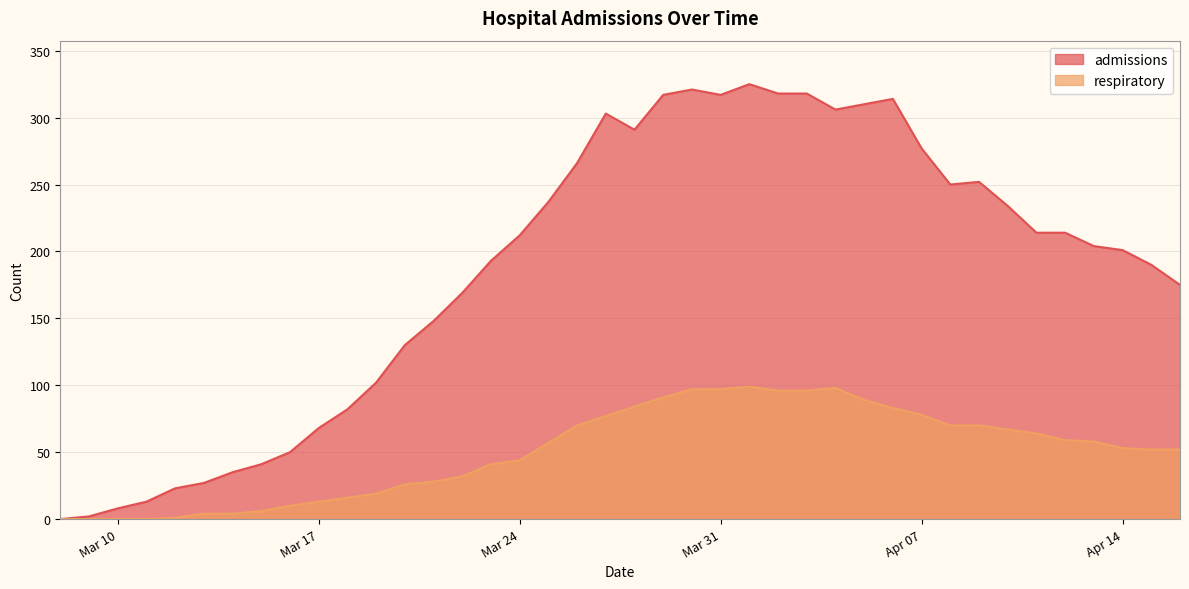

Rank the series by their average value, from highest to lowest.

admissions, respiratory